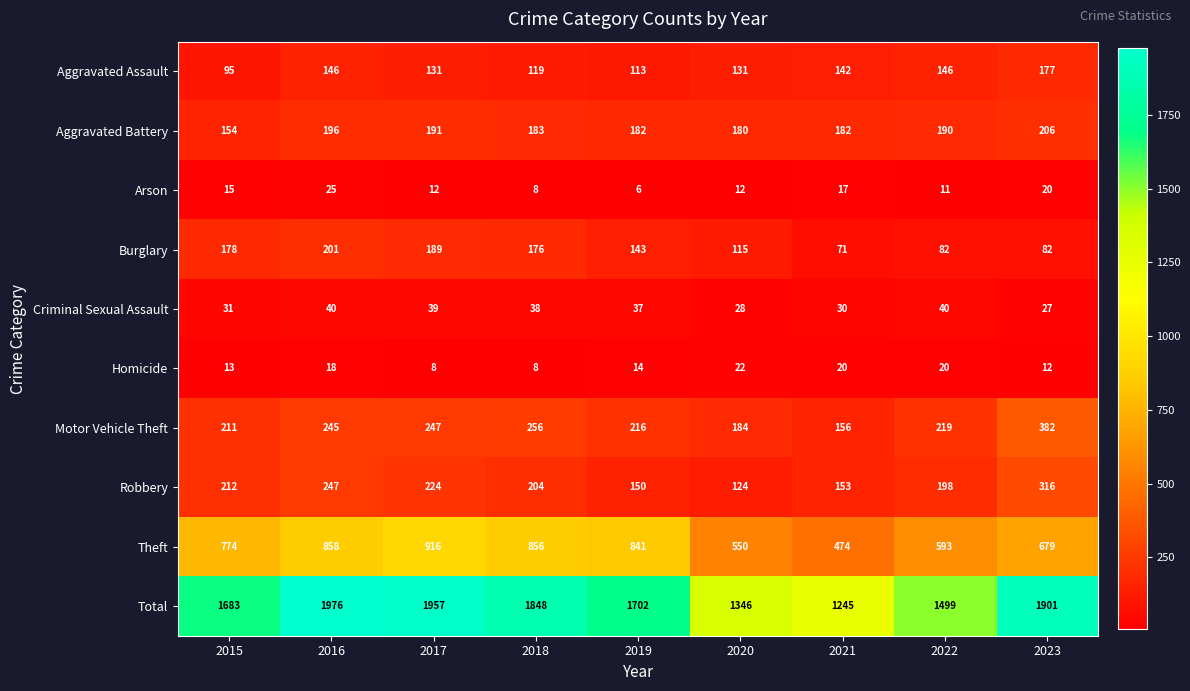

At 2017, list the series in order from largest to smallest.

Total, Theft, Motor Vehicle Theft, Robbery, Aggravated Battery, Burglary, Aggravated Assault, Criminal Sexual Assault, Arson, Homicide